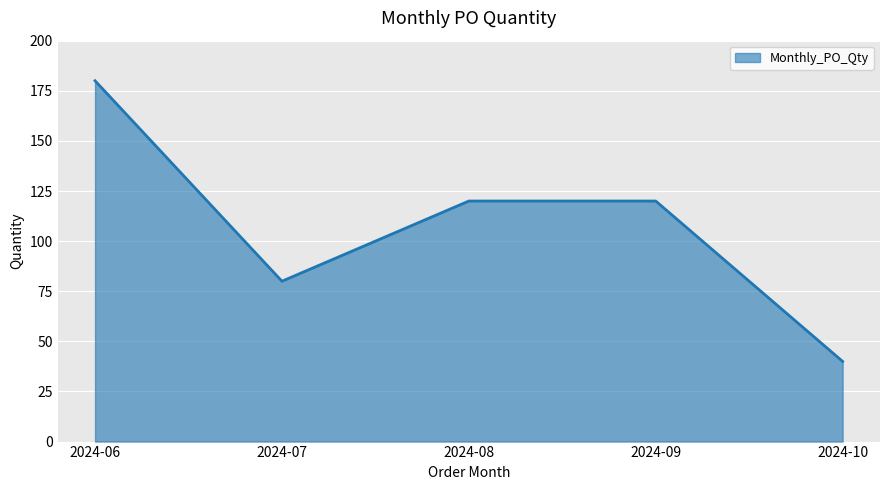

What is the maximum value shown in the chart?

180